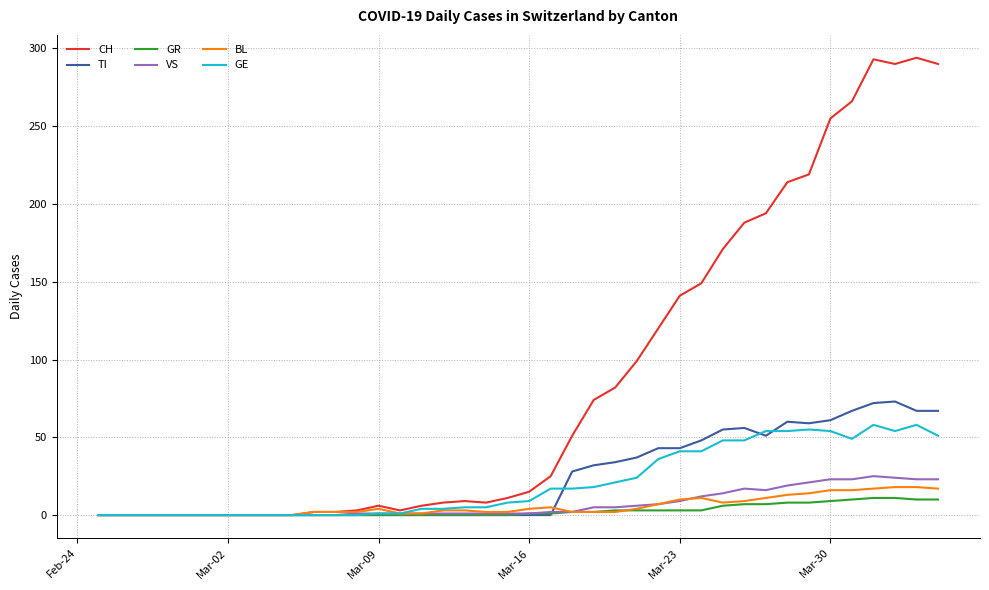

At how many categories does at least one series exceed 222?

6